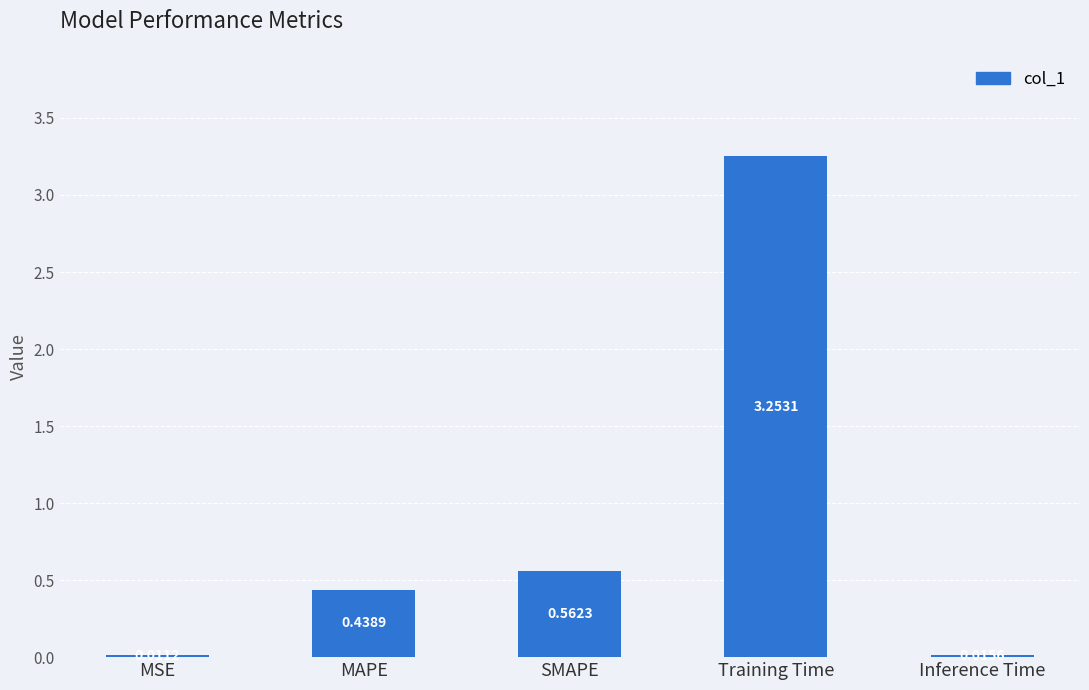

What is the sum of the values at SMAPE and Training Time?

3.8